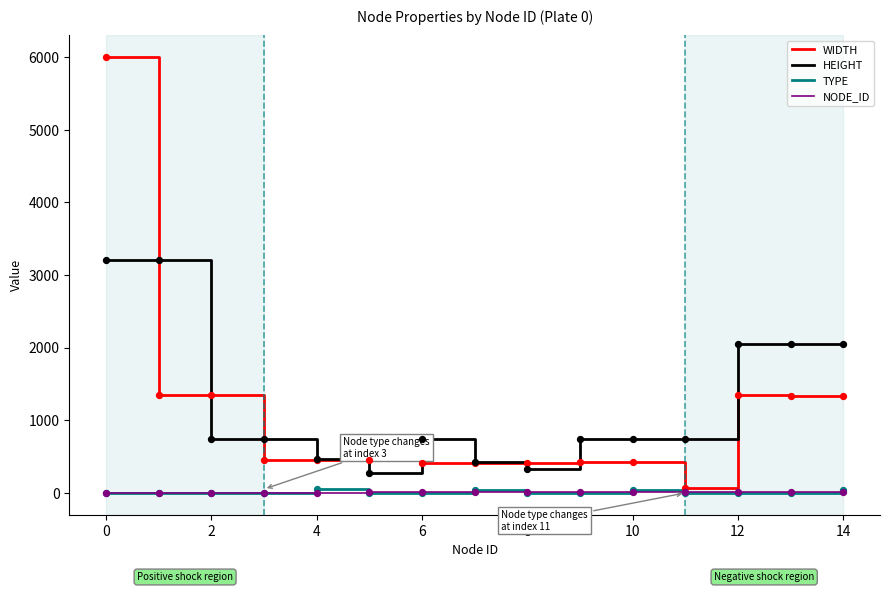

What is the maximum value shown in the chart?

6000